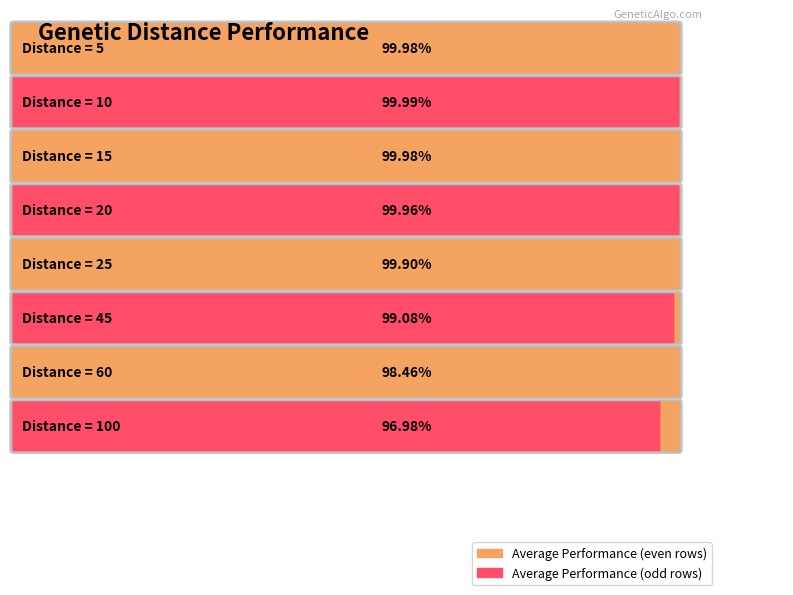

How many bars are there in total?

8